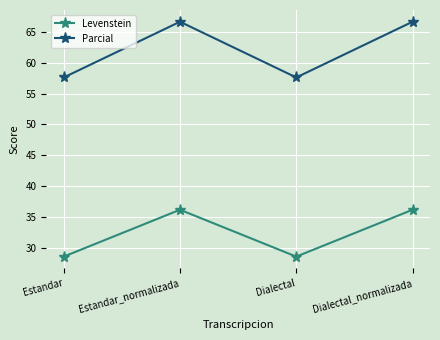

What is the average value of the Parcial series?

62.1